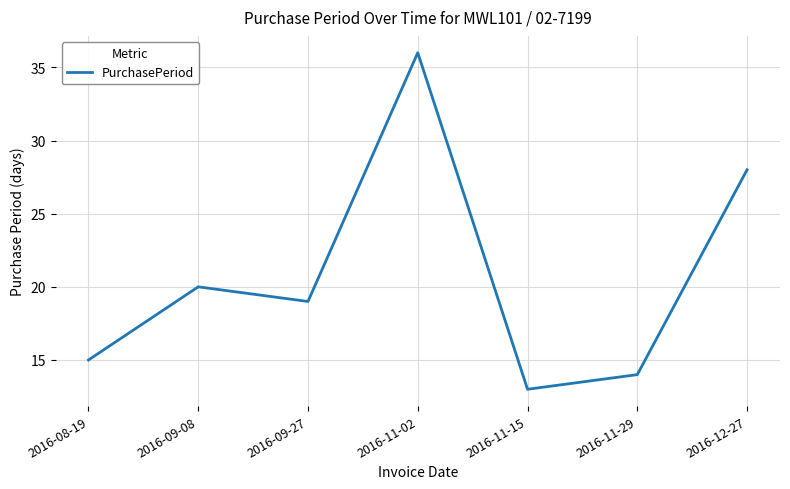

Where does the data first go above 19?

2016-09-08